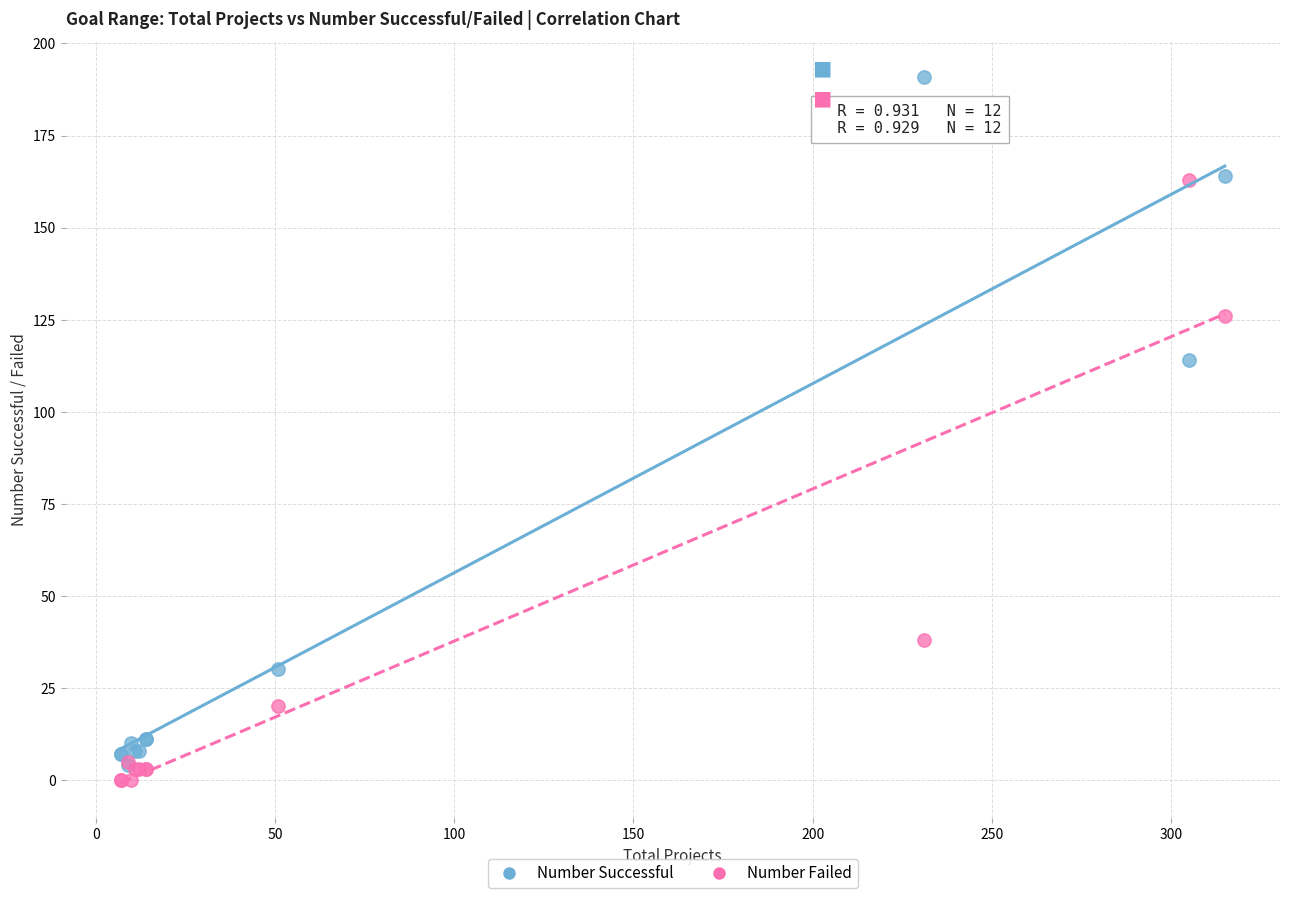

Across all series, what Y value is closest to 95?

114